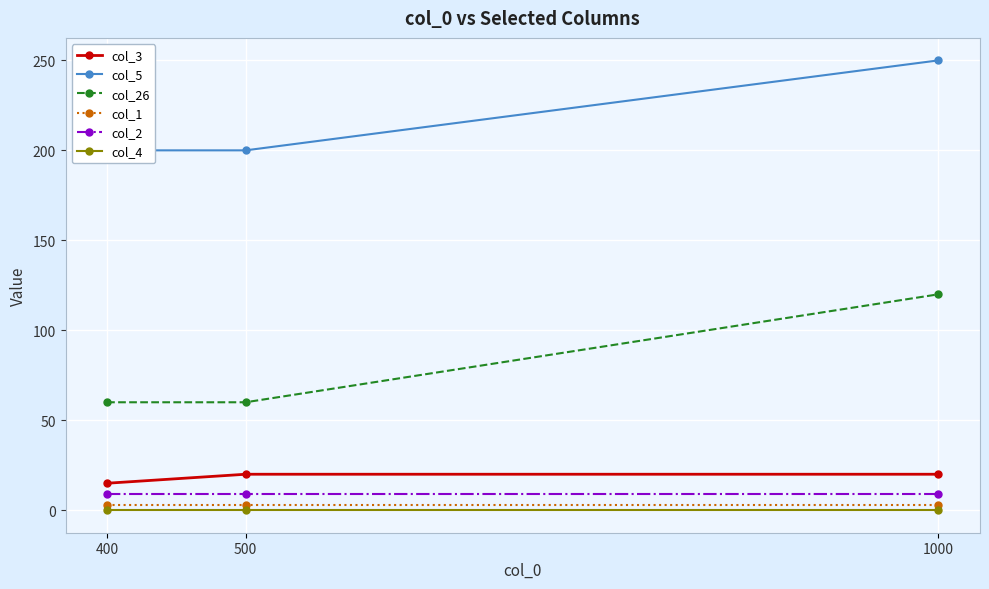

What is the spread (max minus min) of values at 400?

200